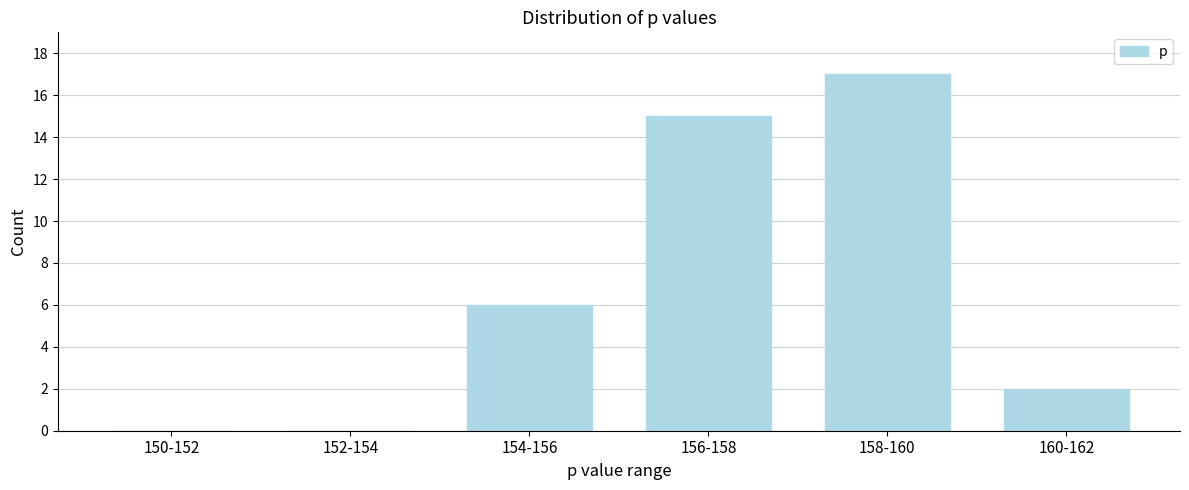

Reading right to left, extract all data points from this chart.

160-162=2	158-160=17	156-158=15	154-156=6	152-154=0	150-152=0